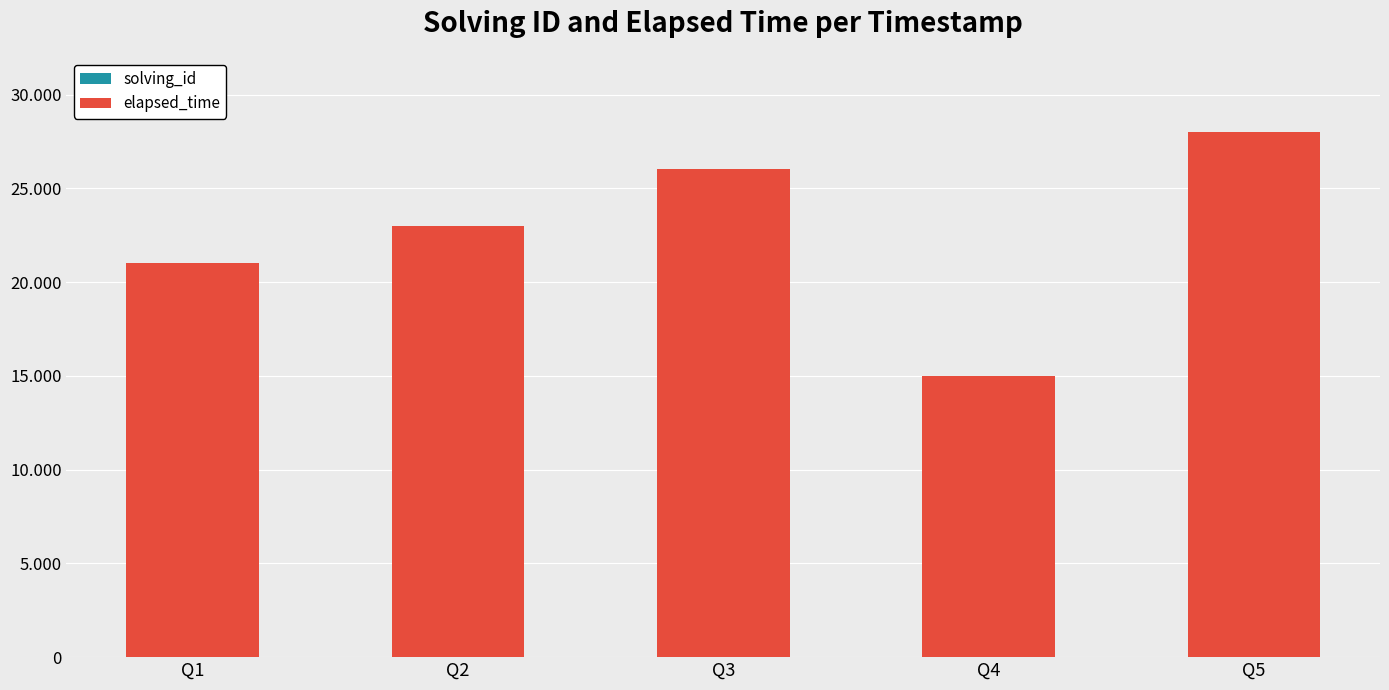

Are the bars grouped side by side (vs. stacked)?

No